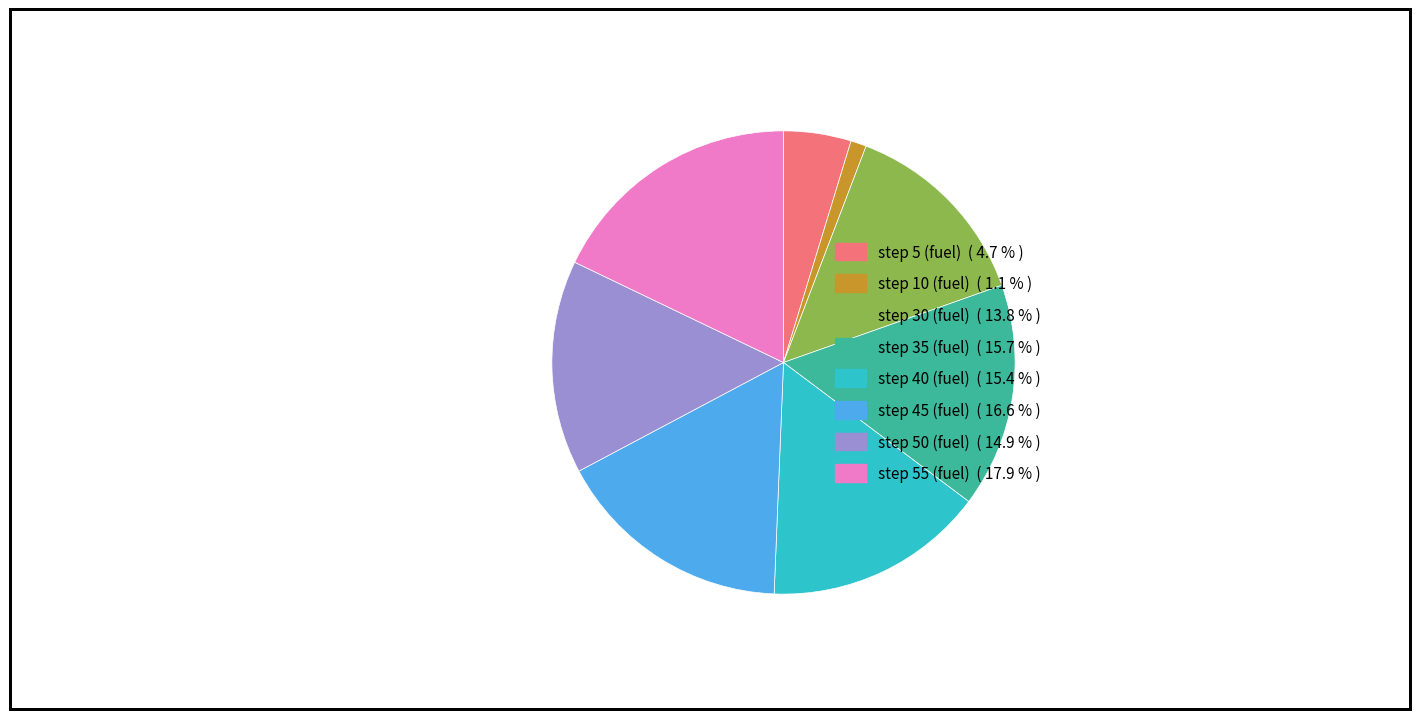

Is there a majority slice in this chart?

No